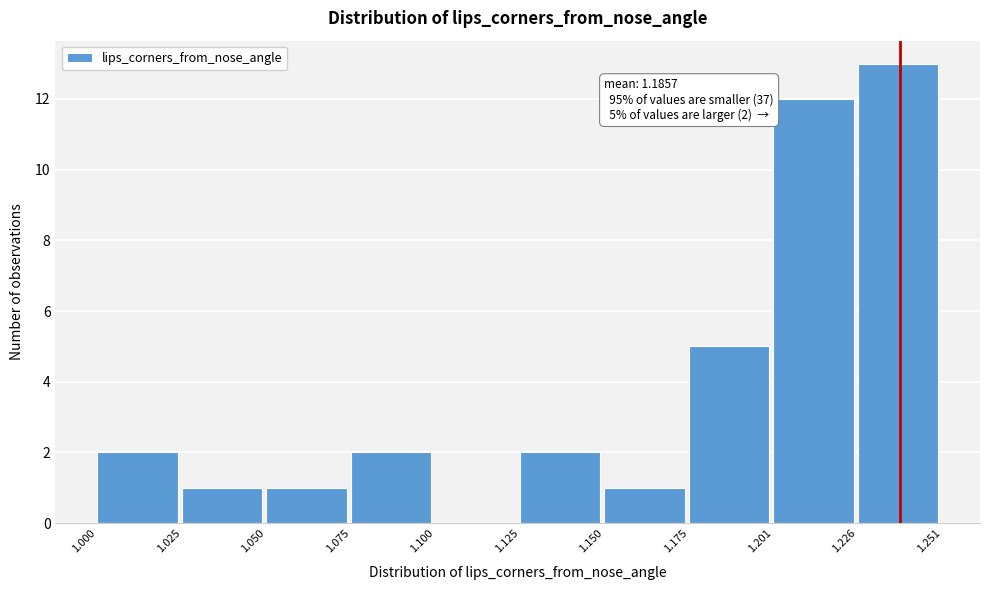

Over which range of the x-axis is the bar tallest?

1.226 to 1.251